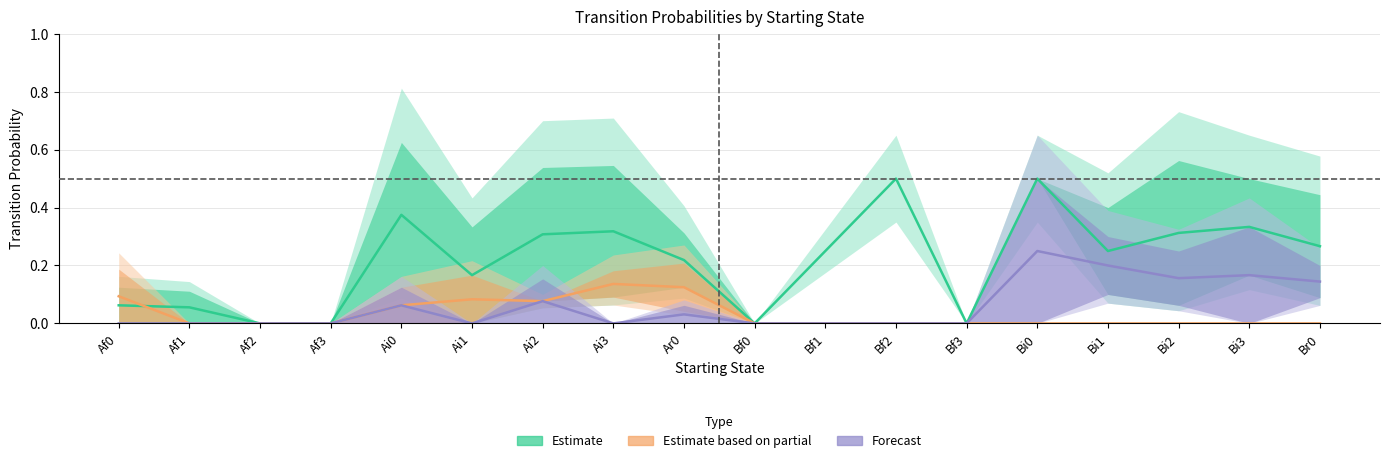

Read the Forecast value at Bi0.

0.2